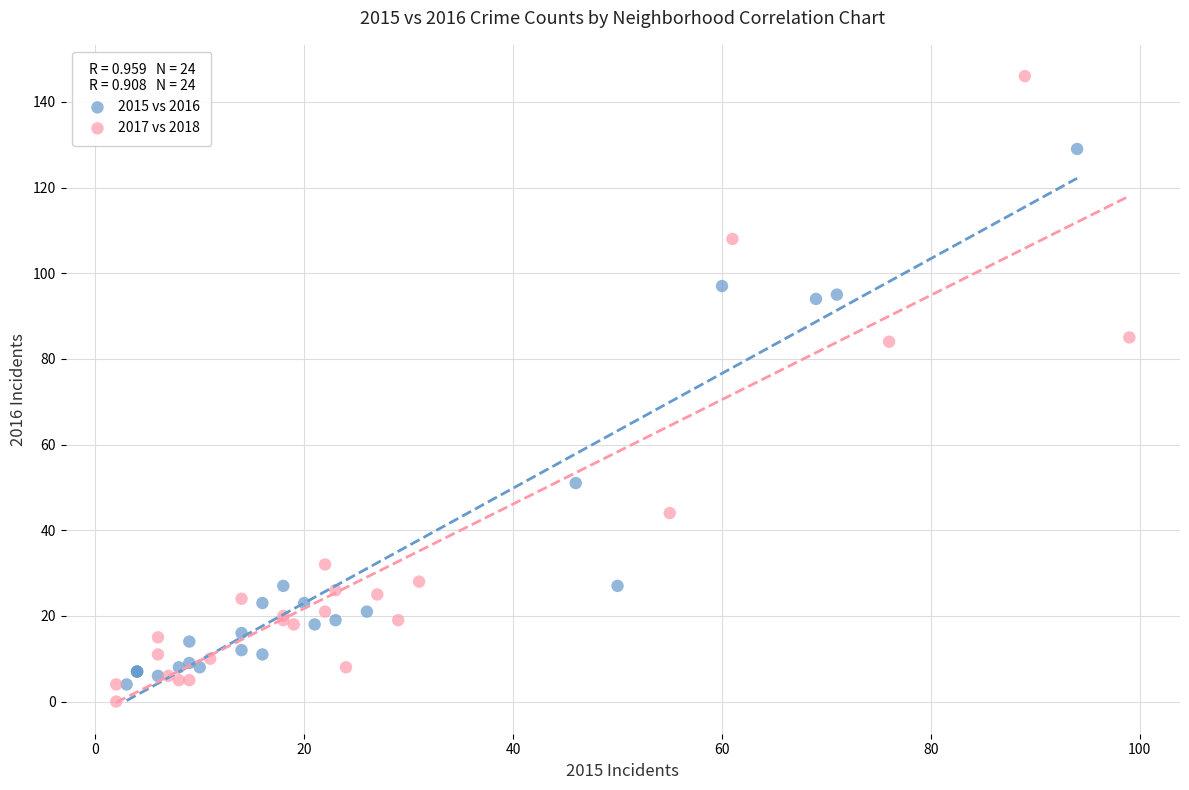

Which series reaches the minimum Y coordinate?

2017 vs 2018